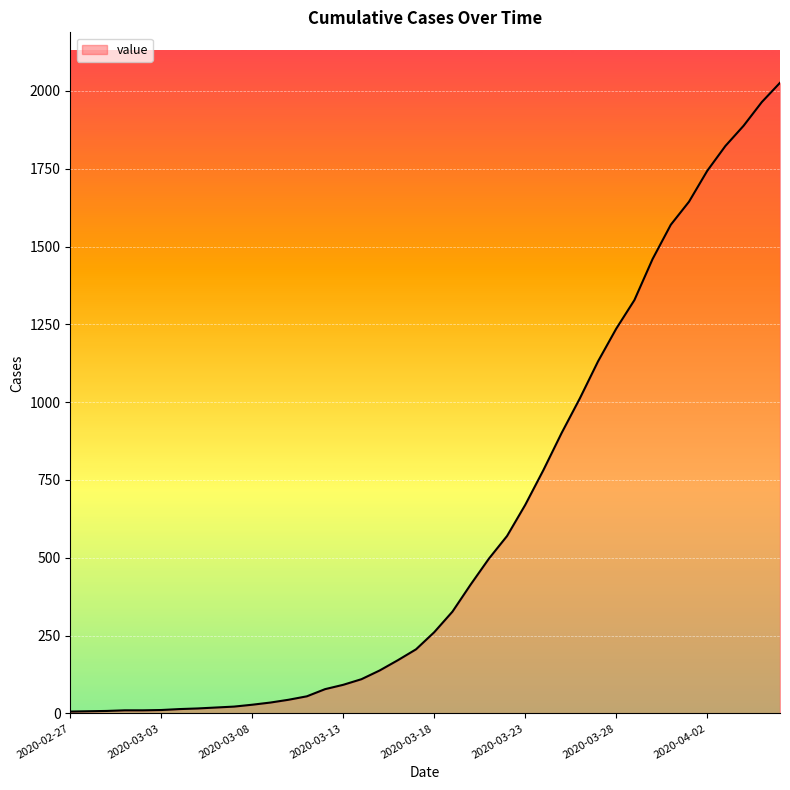

What is the maximum value shown in the chart?

2026